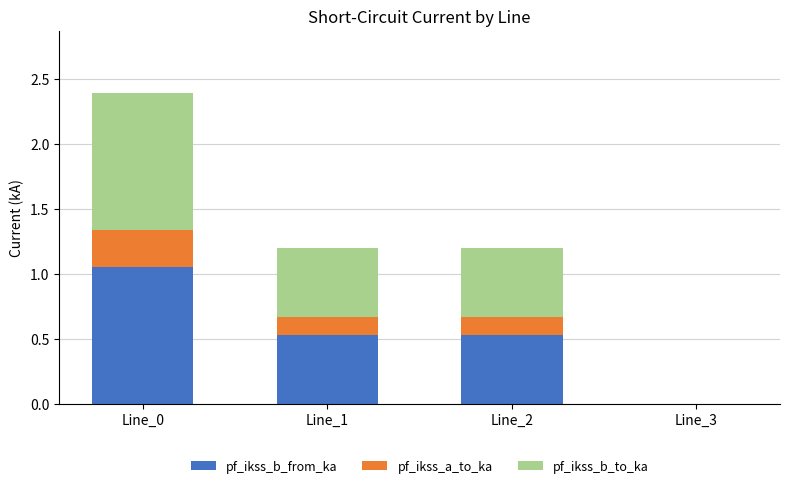

Which category has the highest value in the pf_ikss_b_from_ka series?

Line_0